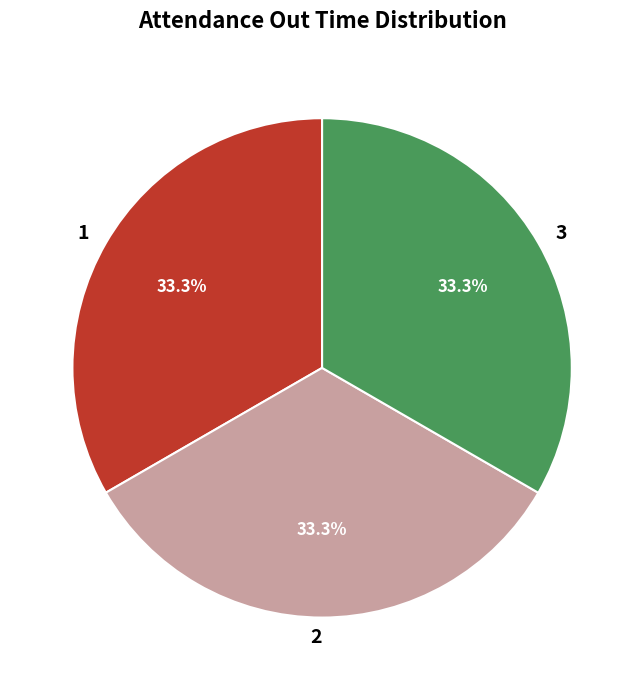

Does 3 represent more than half of the total?

No